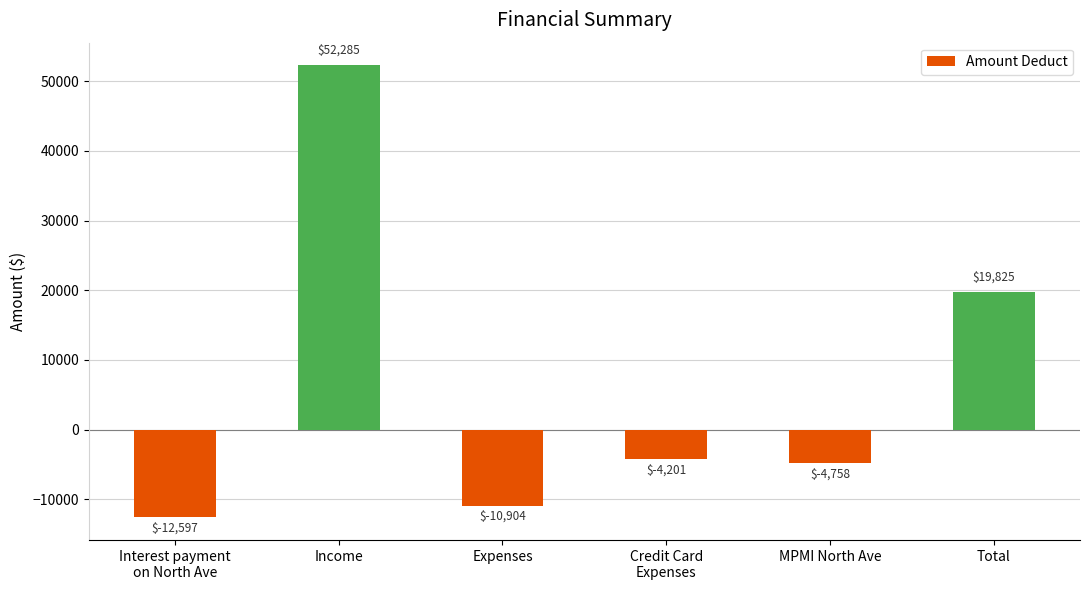

The value at Income is 33478.9. True or false?

False